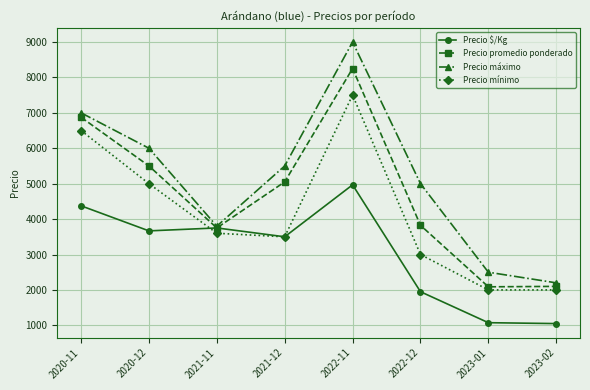

The value of Precio promedio ponderado at 2021-11 is 5832. True or false?

False